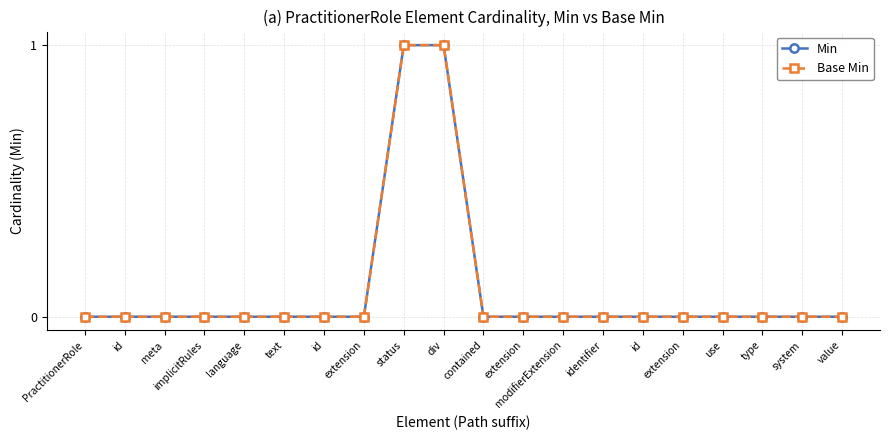

True or false: Min and Base Min intersect in this chart.

False